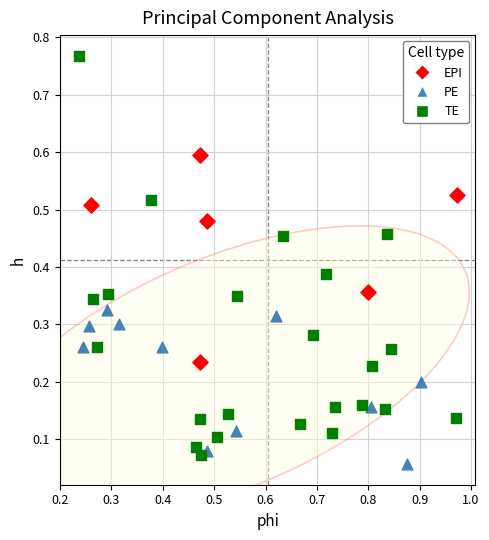

Which series has the widest spread of Y values?

TE